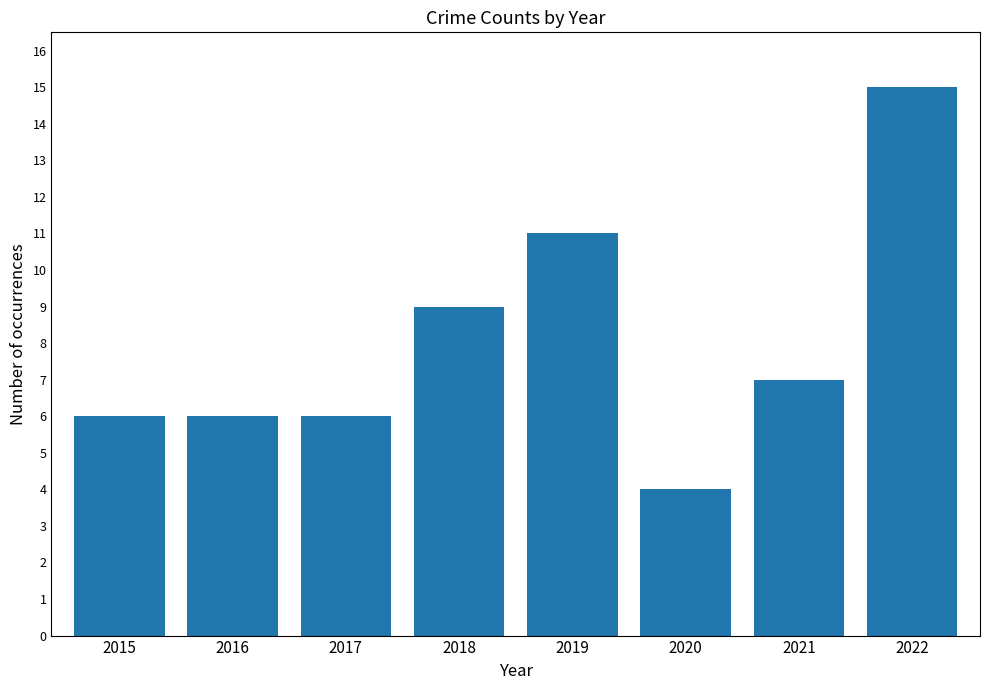

What is the smallest value displayed?

4